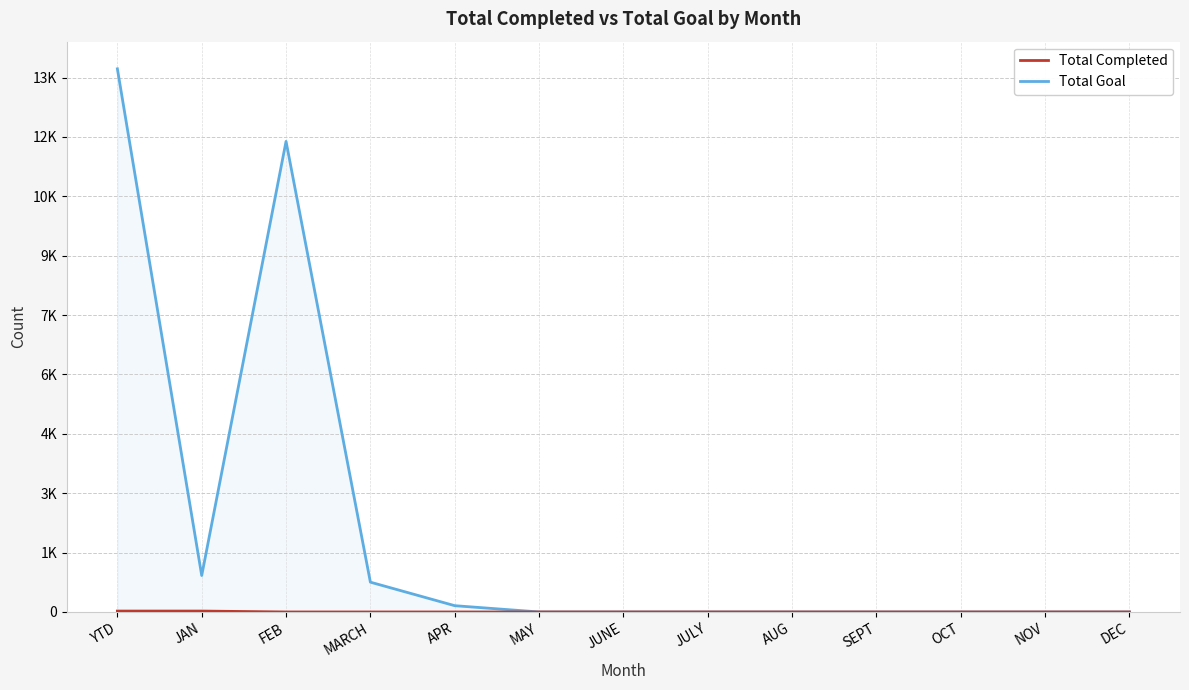

Which series has the widest spread of values?

Total Goal